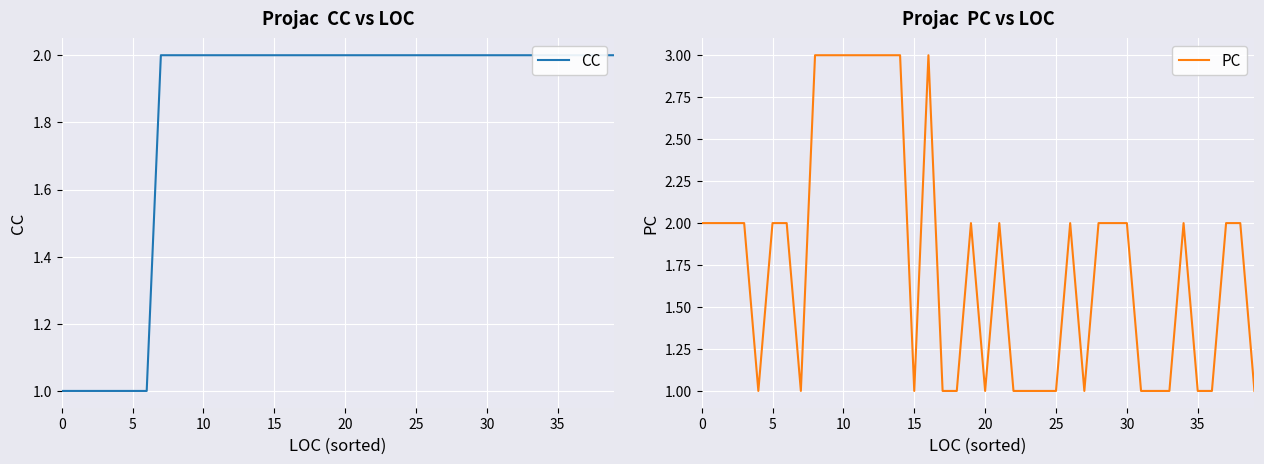

What is the total value across all series at 14?

5